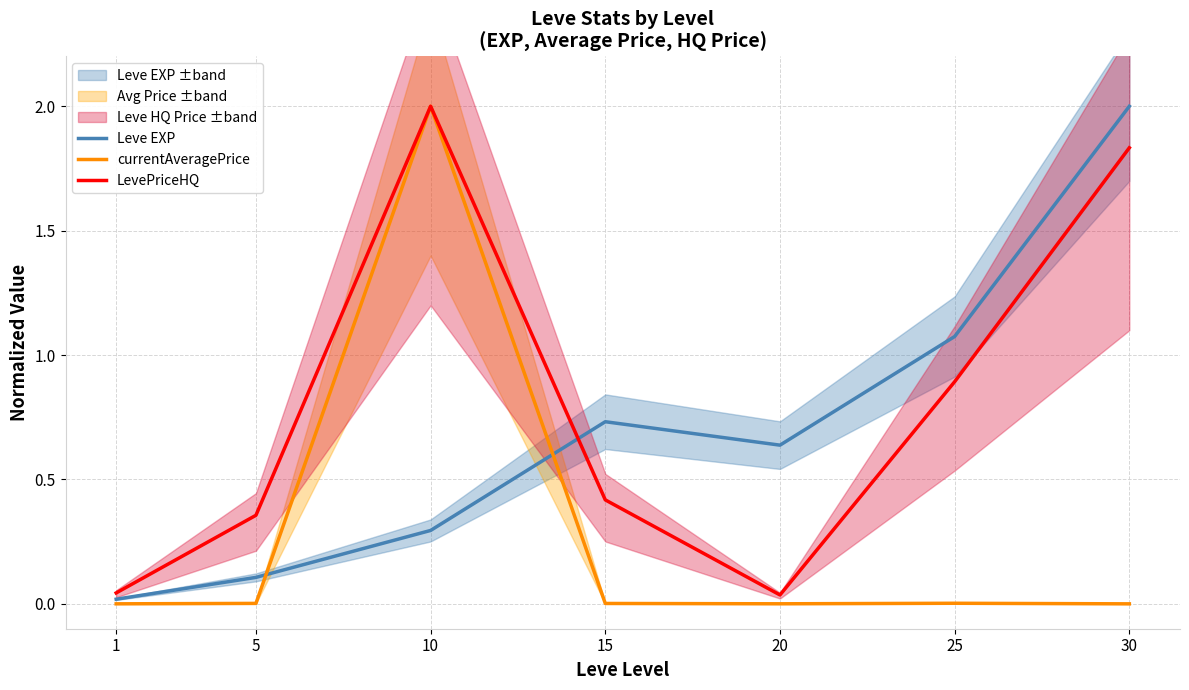

True or false: Leve EXP has a value of 0.2 at 25.

False